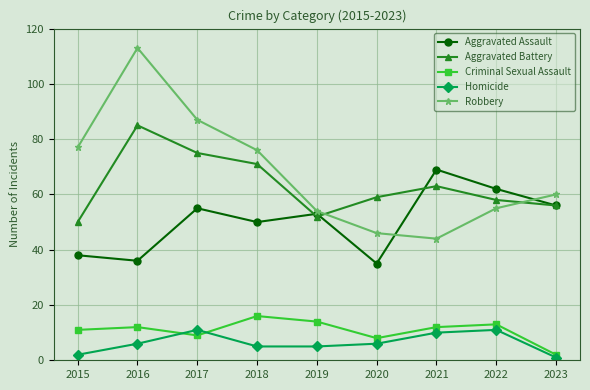

True or false: Aggravated Battery has more than 1 points higher than both neighbors.

True